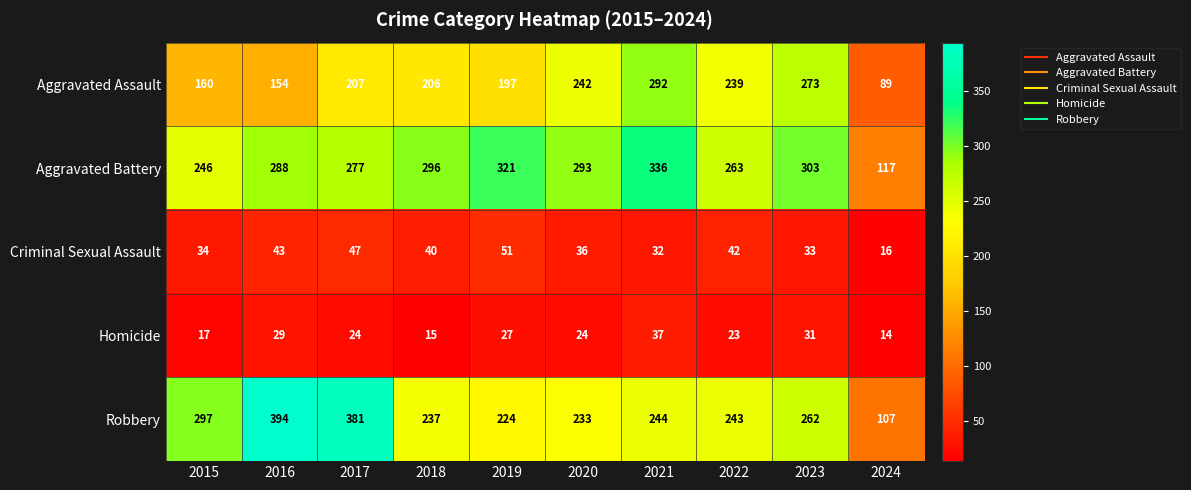

The Criminal Sexual Assault series shows 22 at 2024. True or false?

False